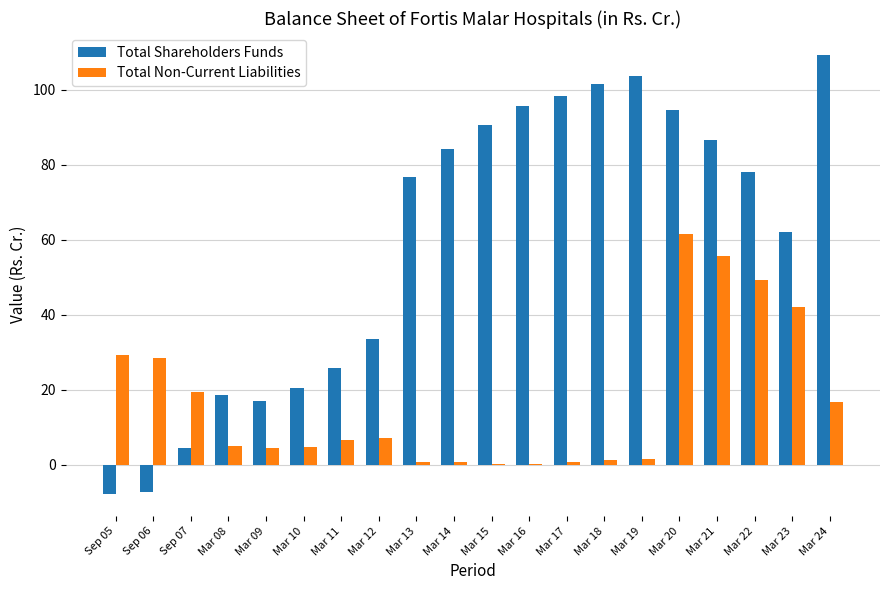

At which category is the sum across all series the highest?

Mar 20